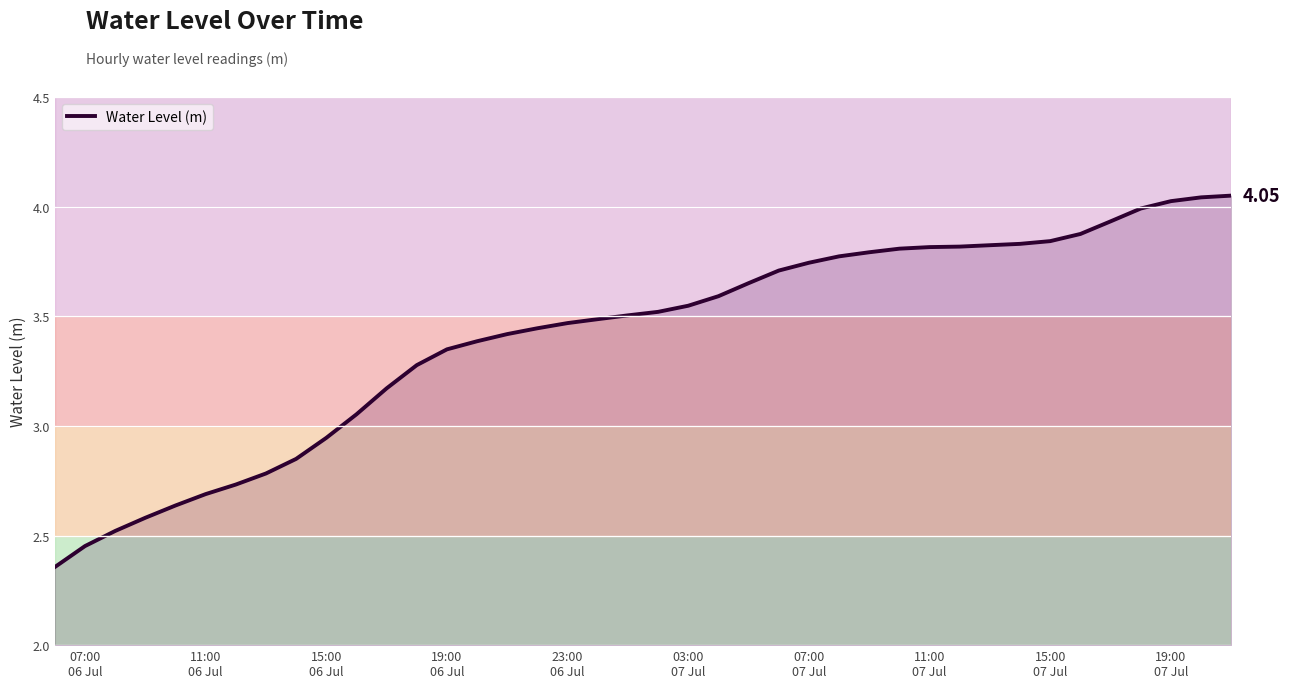

Reading right to left, transcribe all the data shown in this chart.

4.1	4.0	4.0	4.0	3.9	3.9	3.8	3.8	3.8	3.8	3.8	3.8	3.8	3.8	3.7	3.7	3.7	3.6	3.5	3.5	3.5	3.5	3.5	3.4	3.4	3.4	3.3	3.3	3.2	3.1	2.9	2.8	2.8	2.7	2.7	2.6	2.6	2.5	2.5	2.4